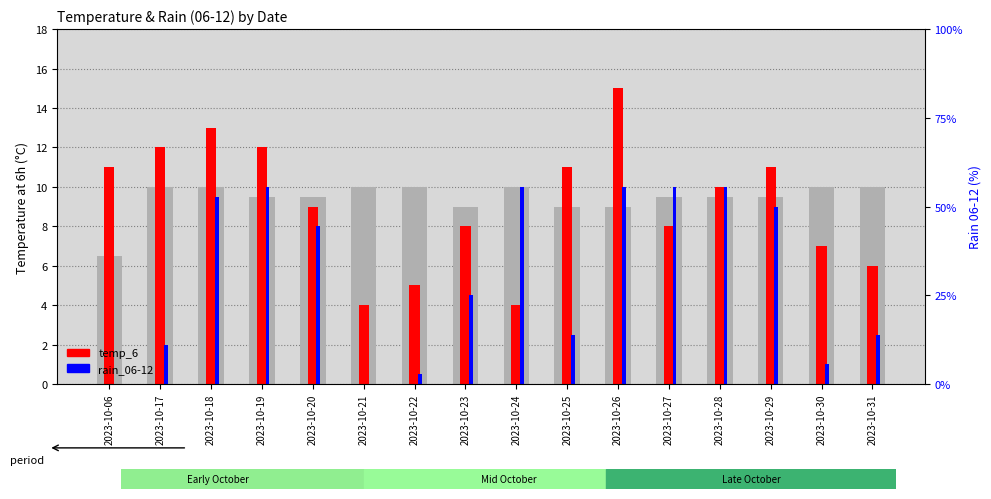

What are all the series names shown in the legend?

temp_6, rain_06-12